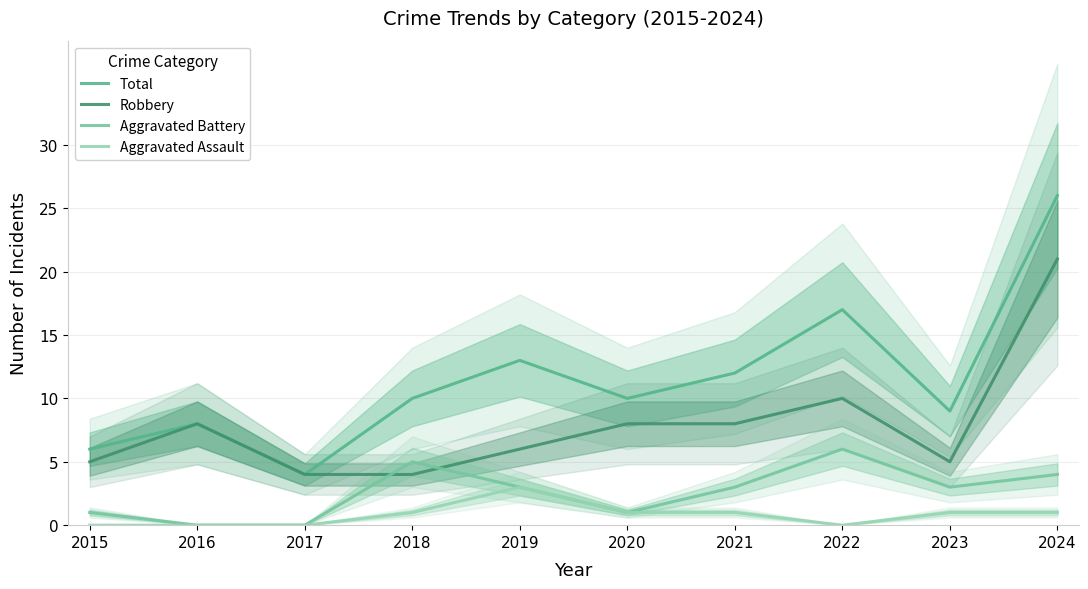

How many Aggravated Assault values are between 0 and 1?

9